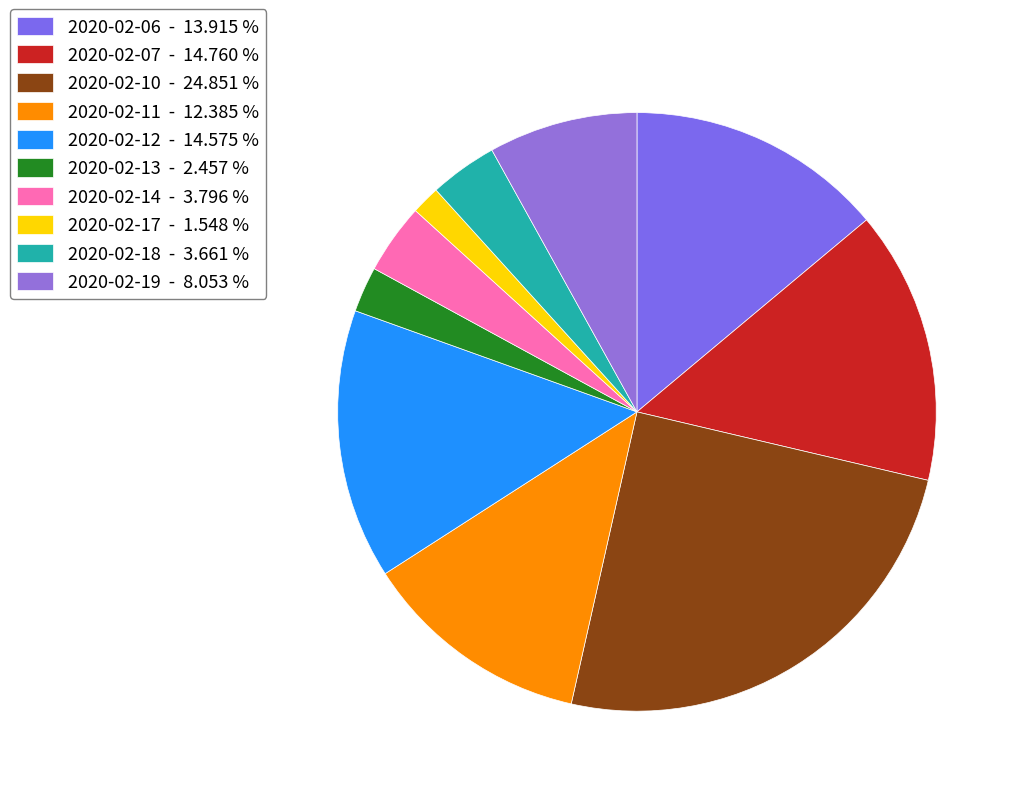

True or false: 2020-02-07 accounts for 15% of the total.

True